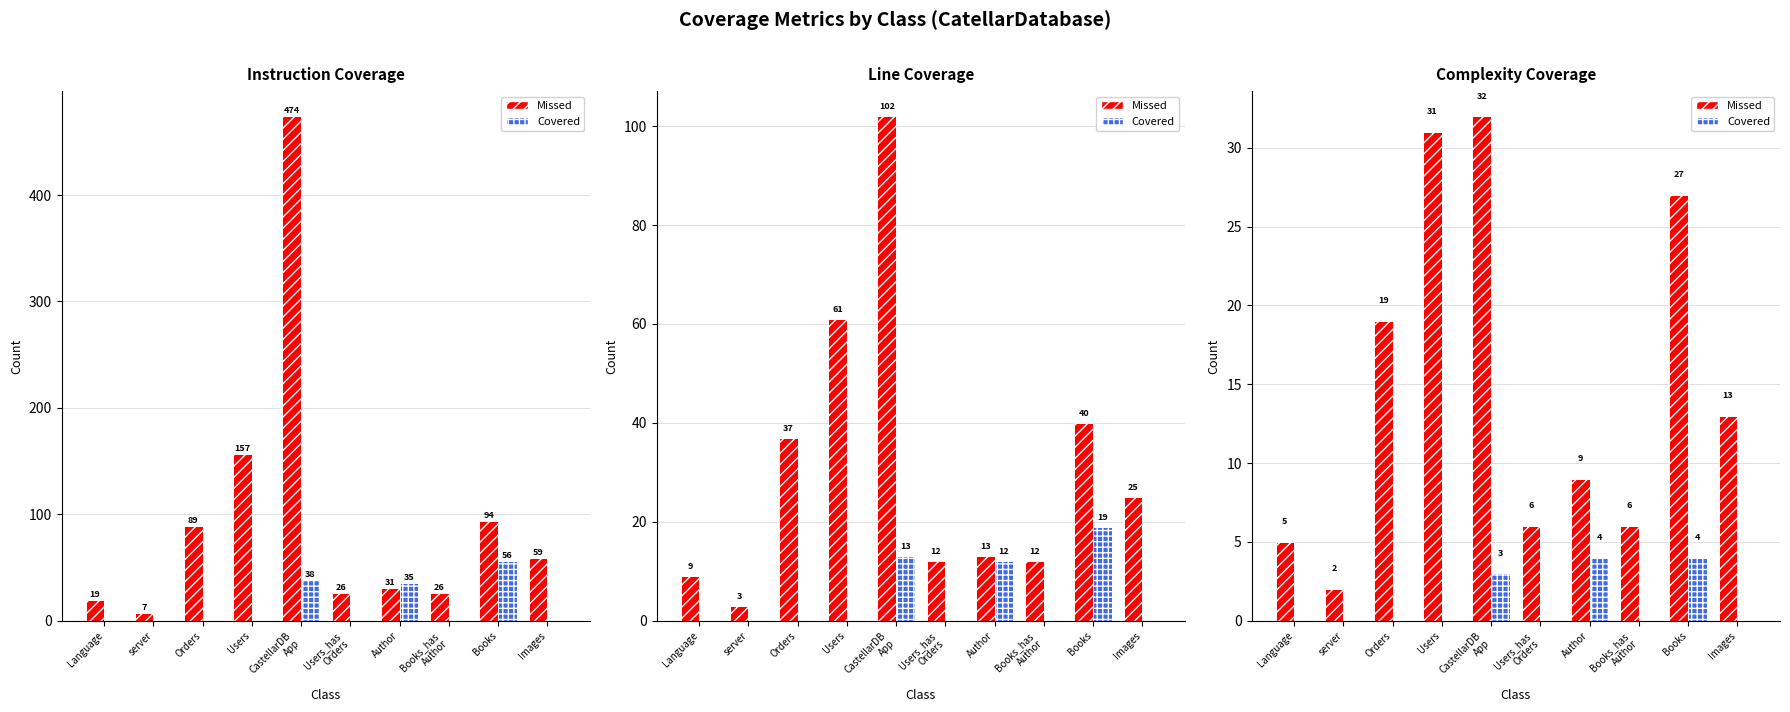

What is the difference between the maximum and minimum values in the INSTRUCTION COVERED series?

56